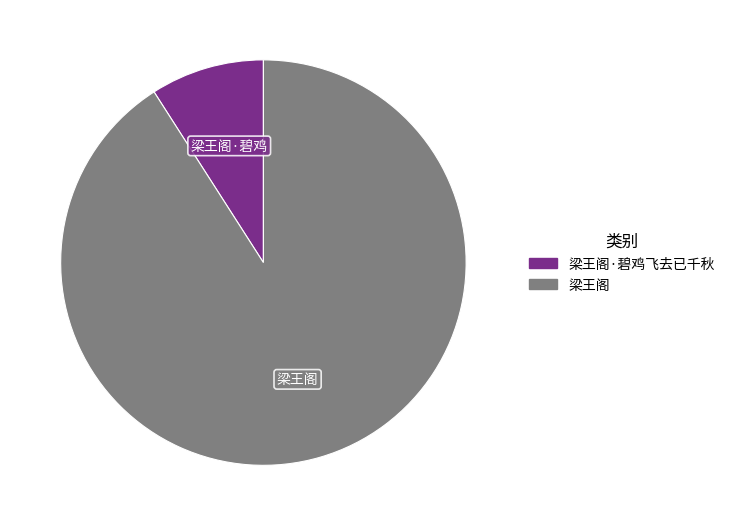

Is there a majority slice in this chart?

Yes